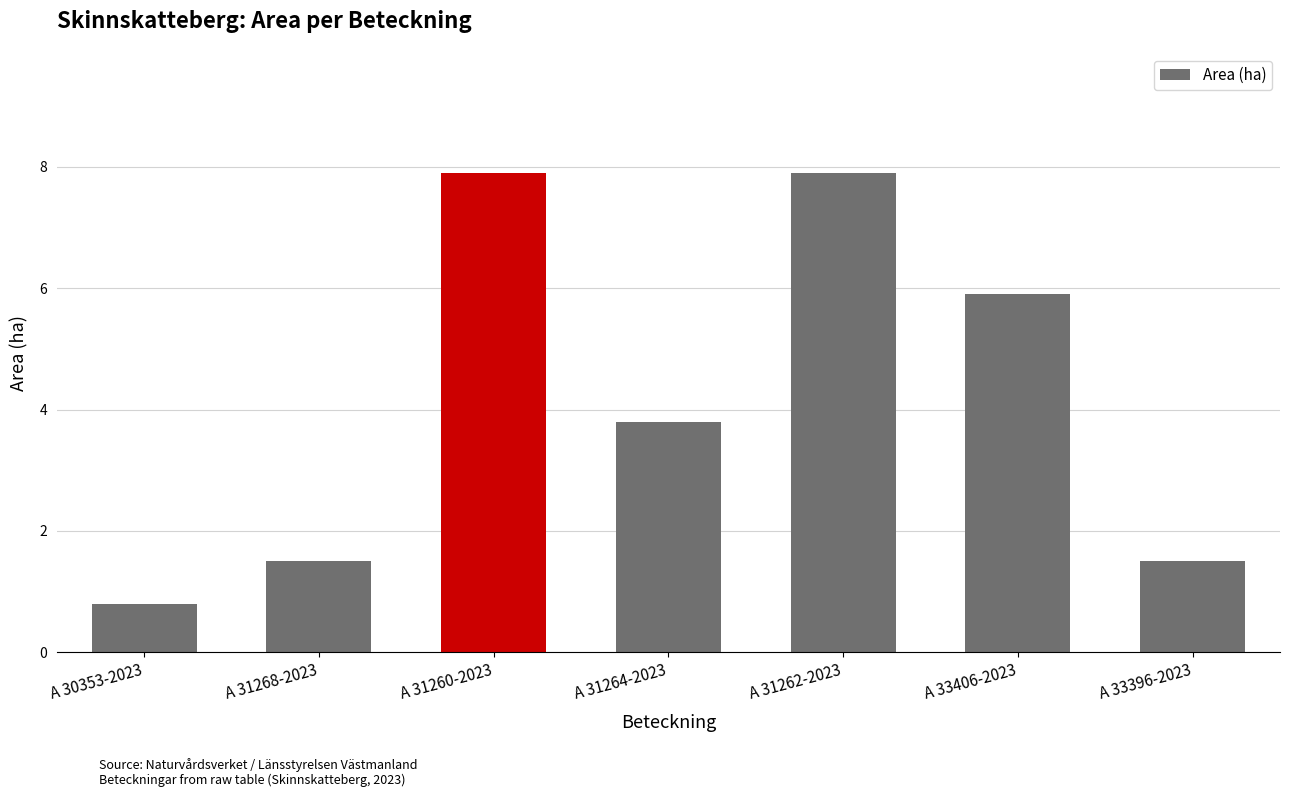

Reading left to right, transcribe all the data shown in this chart.

0.8	1.5	7.9	3.8	7.9	5.9	1.5